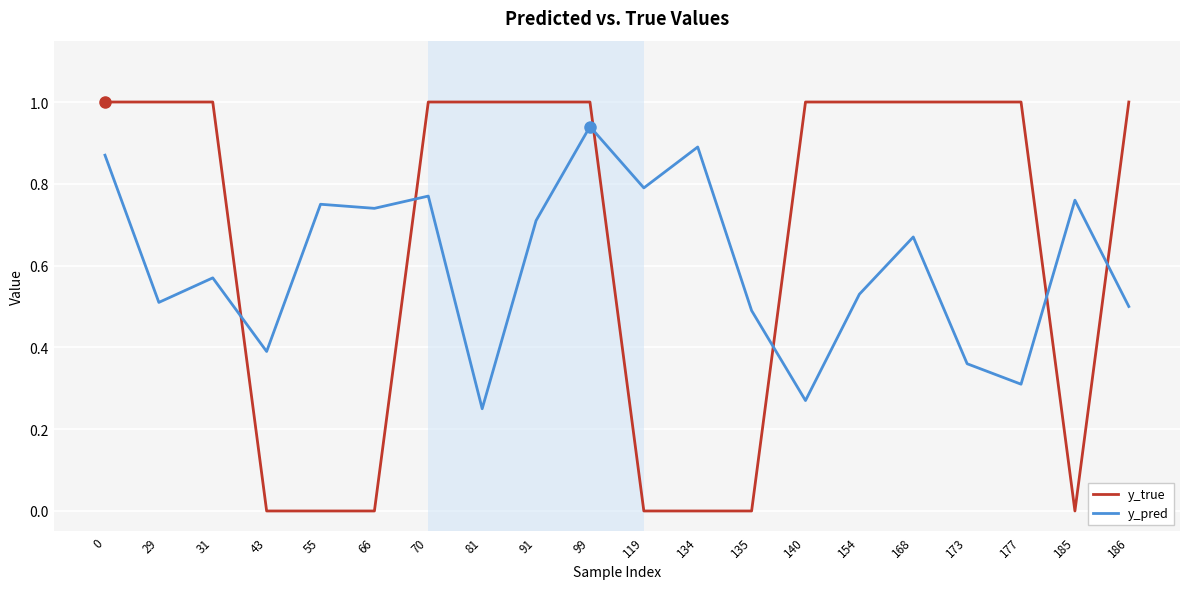

Between which two adjacent categories do y_true and y_pred first intersect?

31 and 43